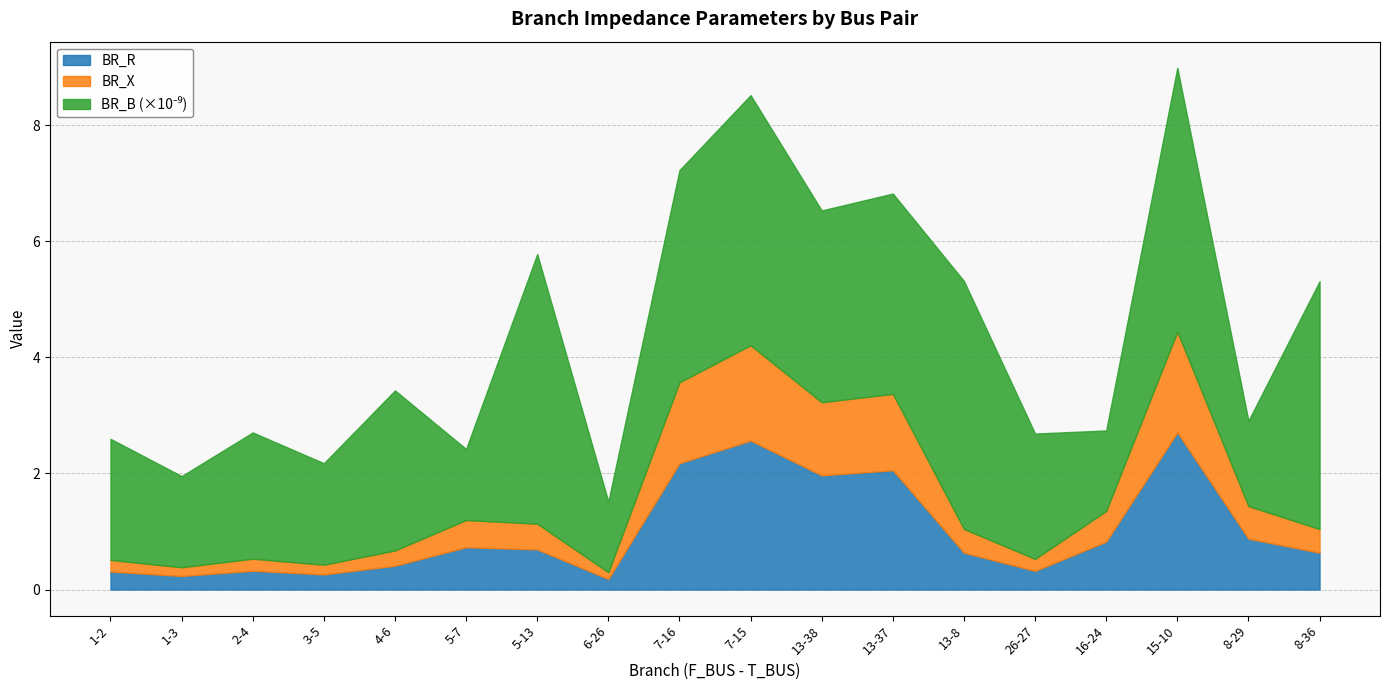

Where is the first local maximum for BR_X?

2-4